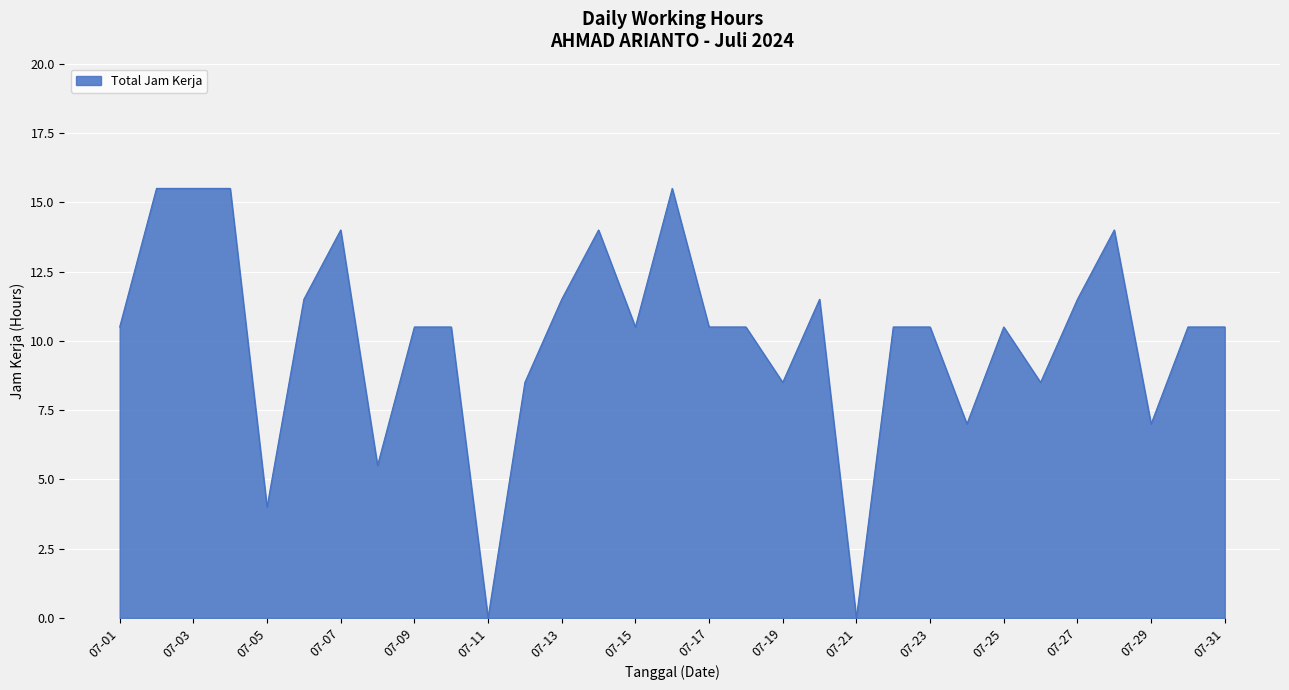

What is the difference between the maximum and minimum values?

15.5